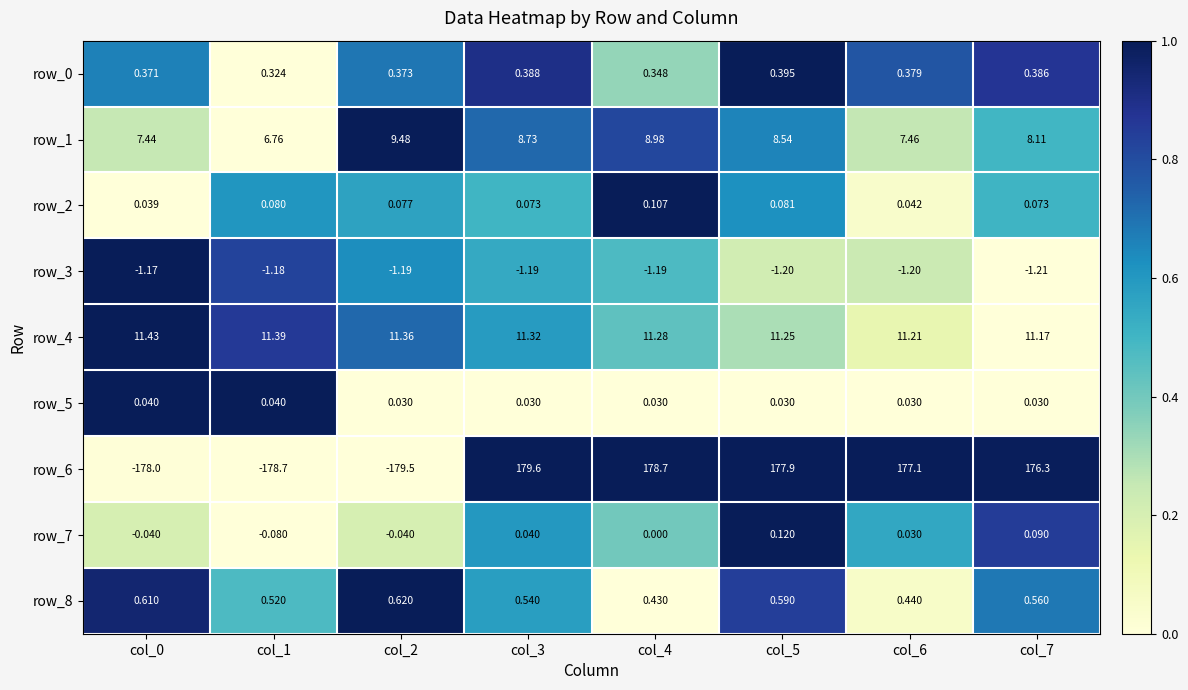

Count the number of categories in the chart.

8